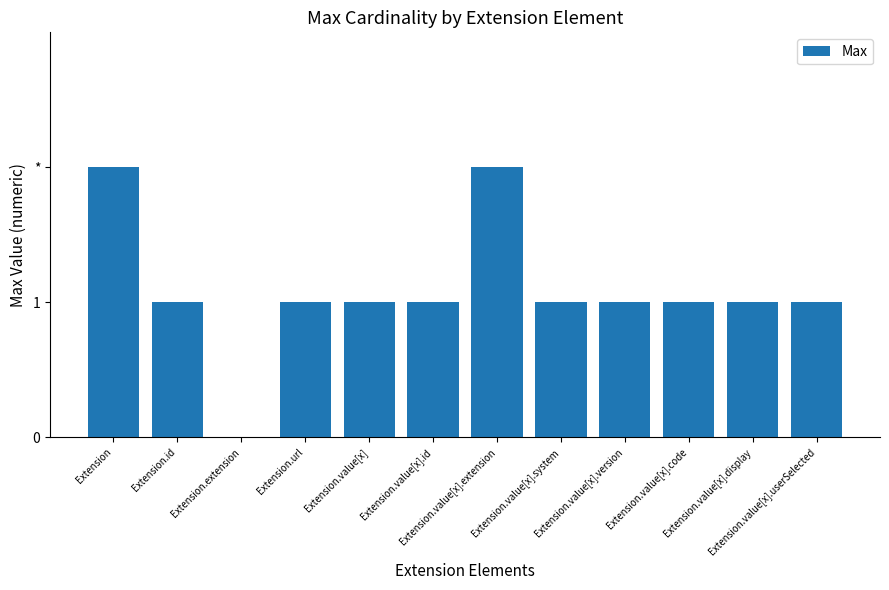

The chart shows a value of 0 at Extension.value[x].id. True or false?

False